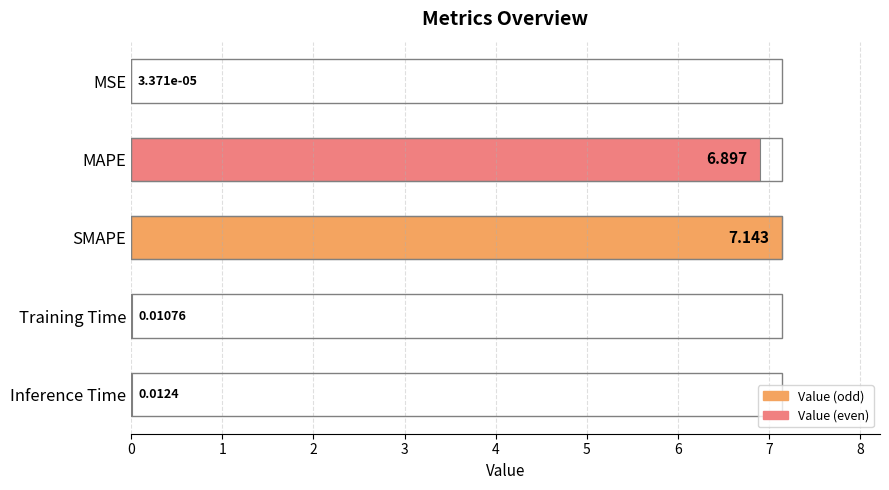

Which has a higher value, Inference Time or MAPE?

MAPE